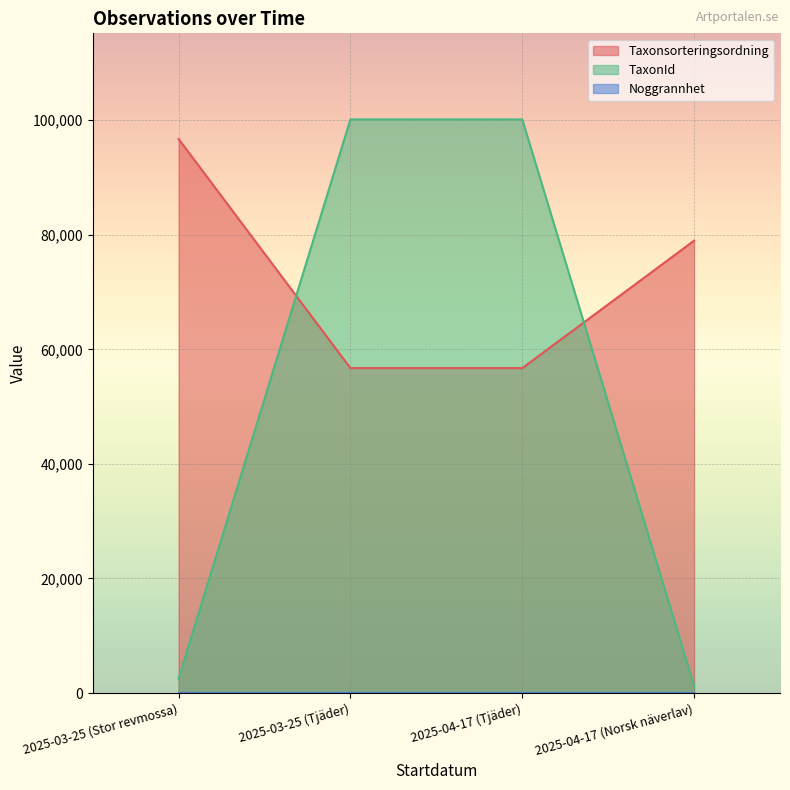

How many intersections are there between TaxonId and Taxonsorteringsordning?

2